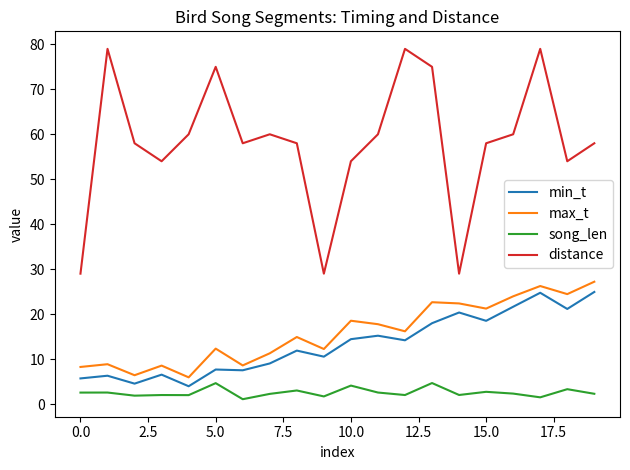

What is the sum of all min_t values?

266.8